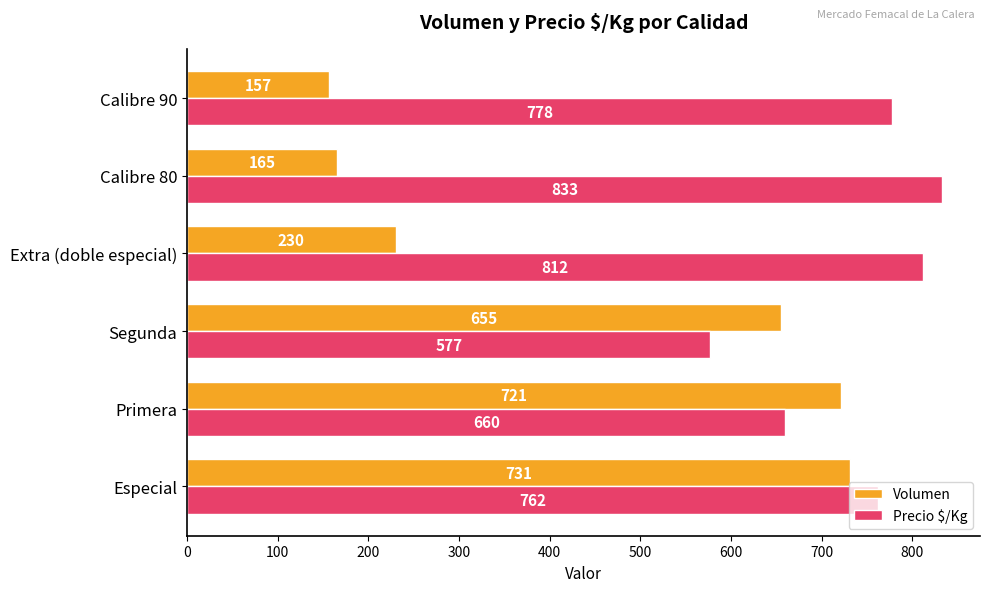

True or false: Precio $/Kg has a value of 386 at Especial.

False